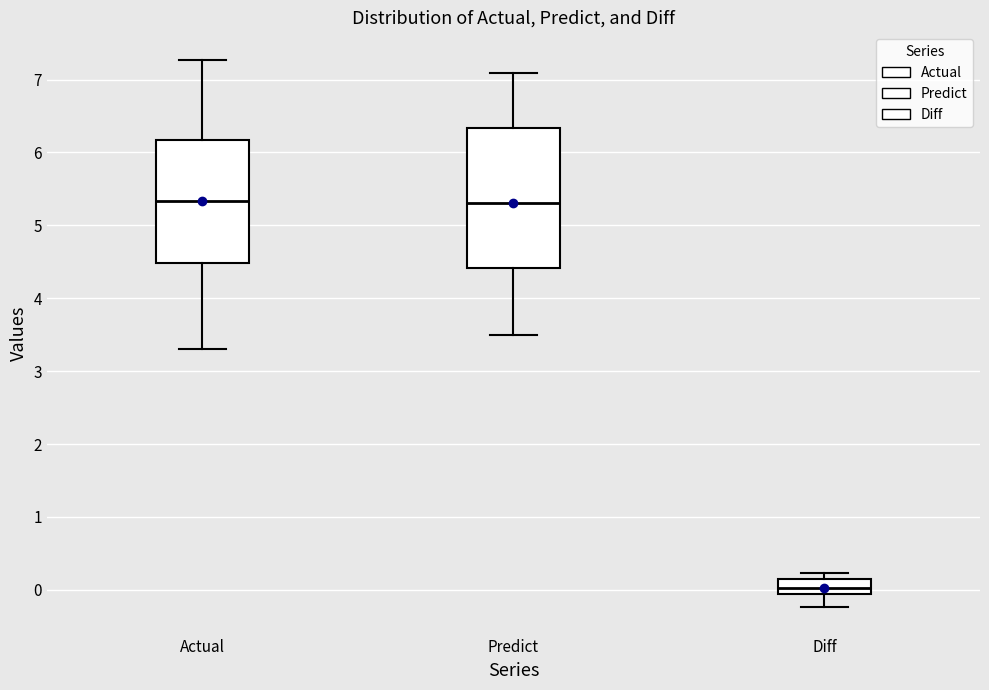

Which box has the lowest median line?

Diff